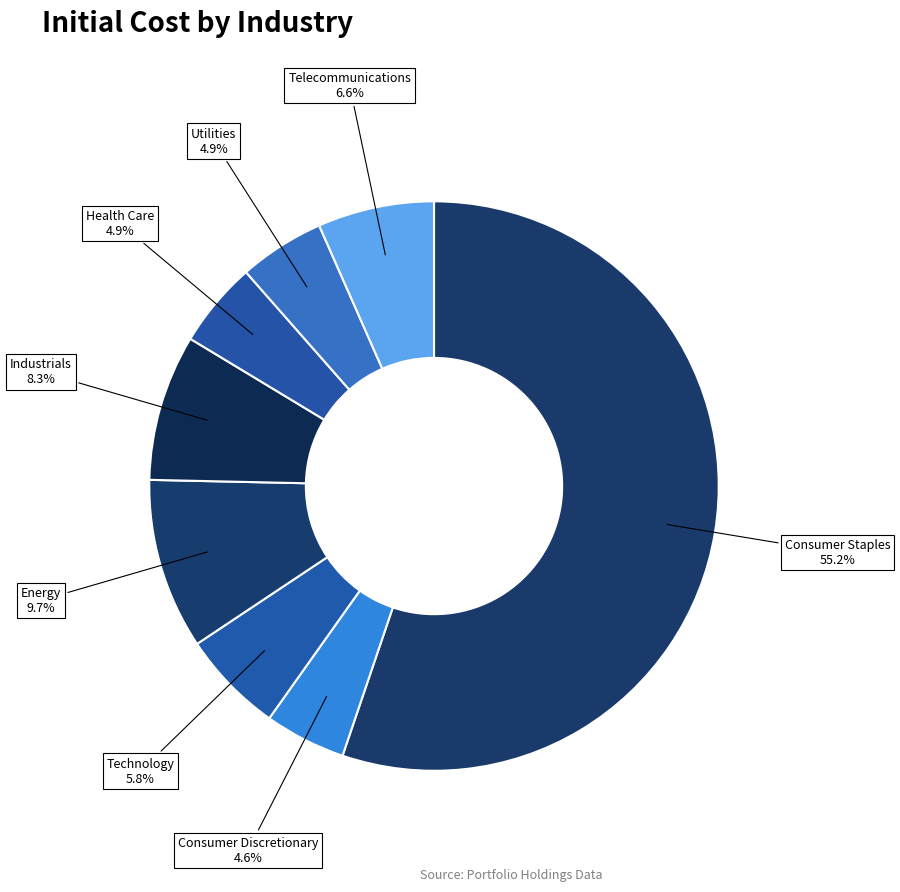

True or false: Consumer Staples accounts for 21% of the total.

False